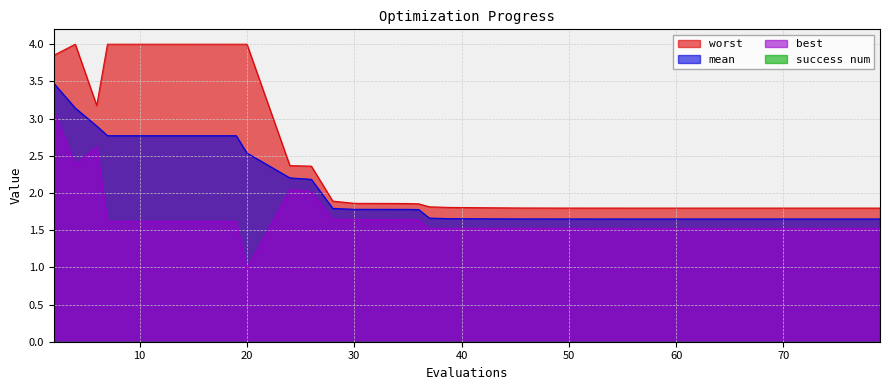

Count the mean values in the range 1 to 2.

30